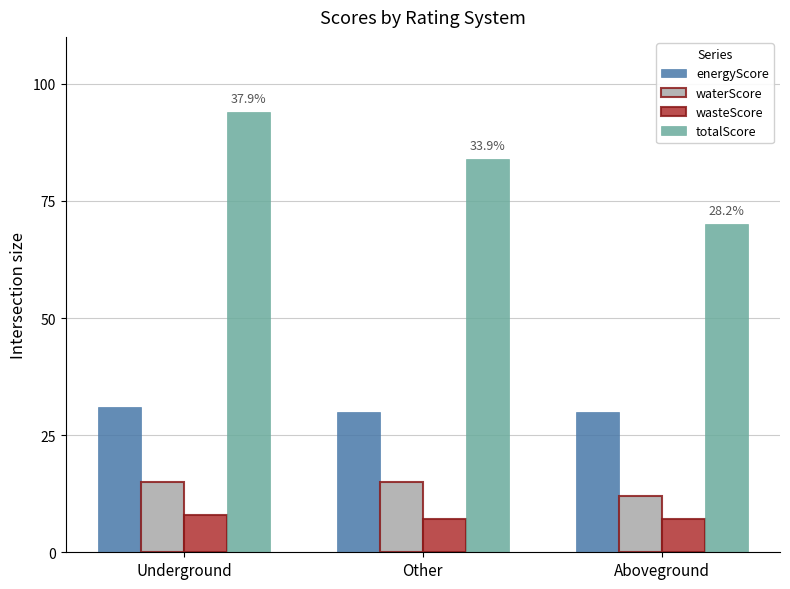

What is the average value of the energyScore series?

30